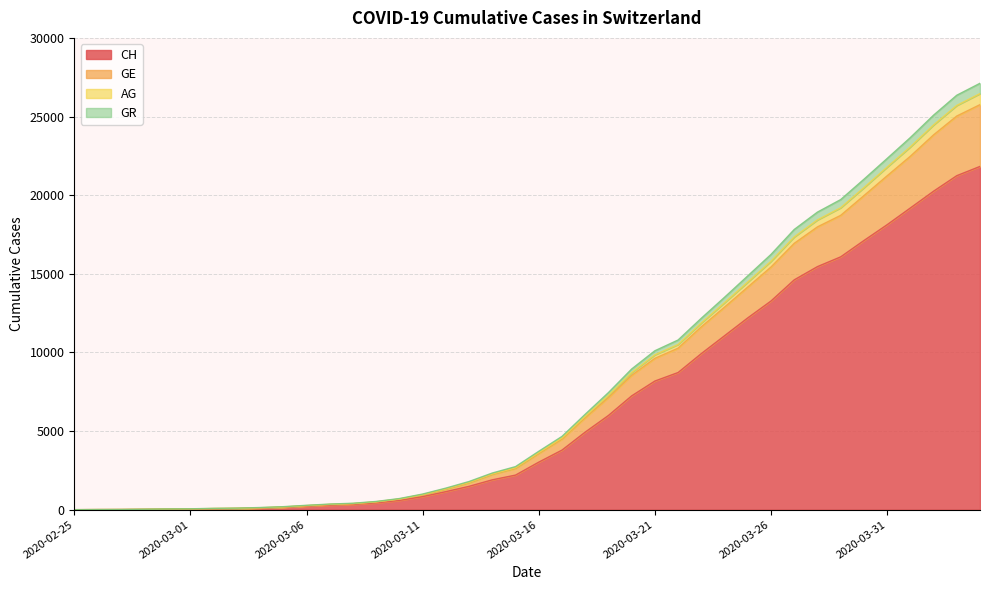

True or false: GE has more than 2 interior local peaks.

False